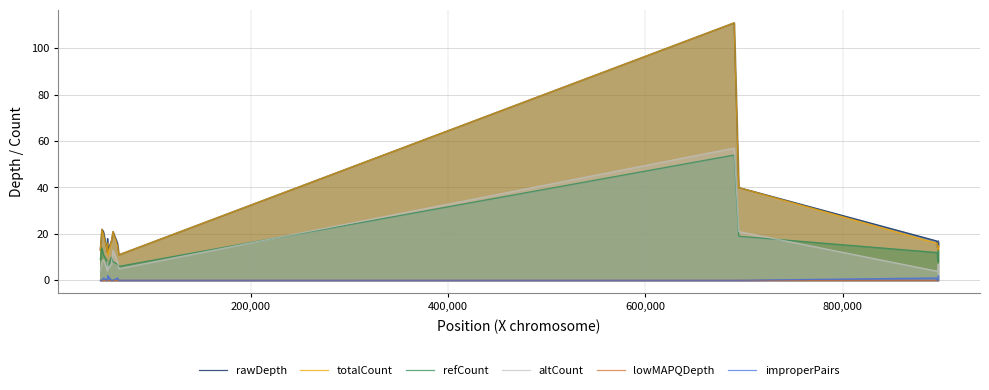

True or false: totalCount and improperPairs cross at least once.

False